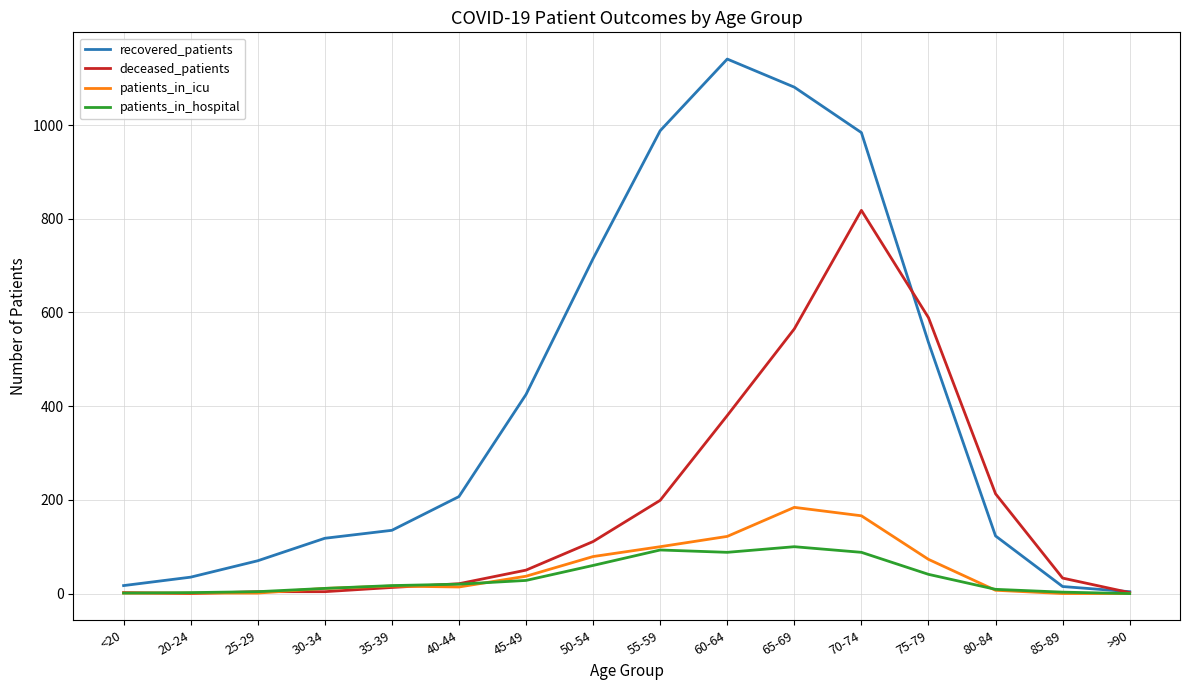

Which series has the largest total across all categories?

recovered_patients